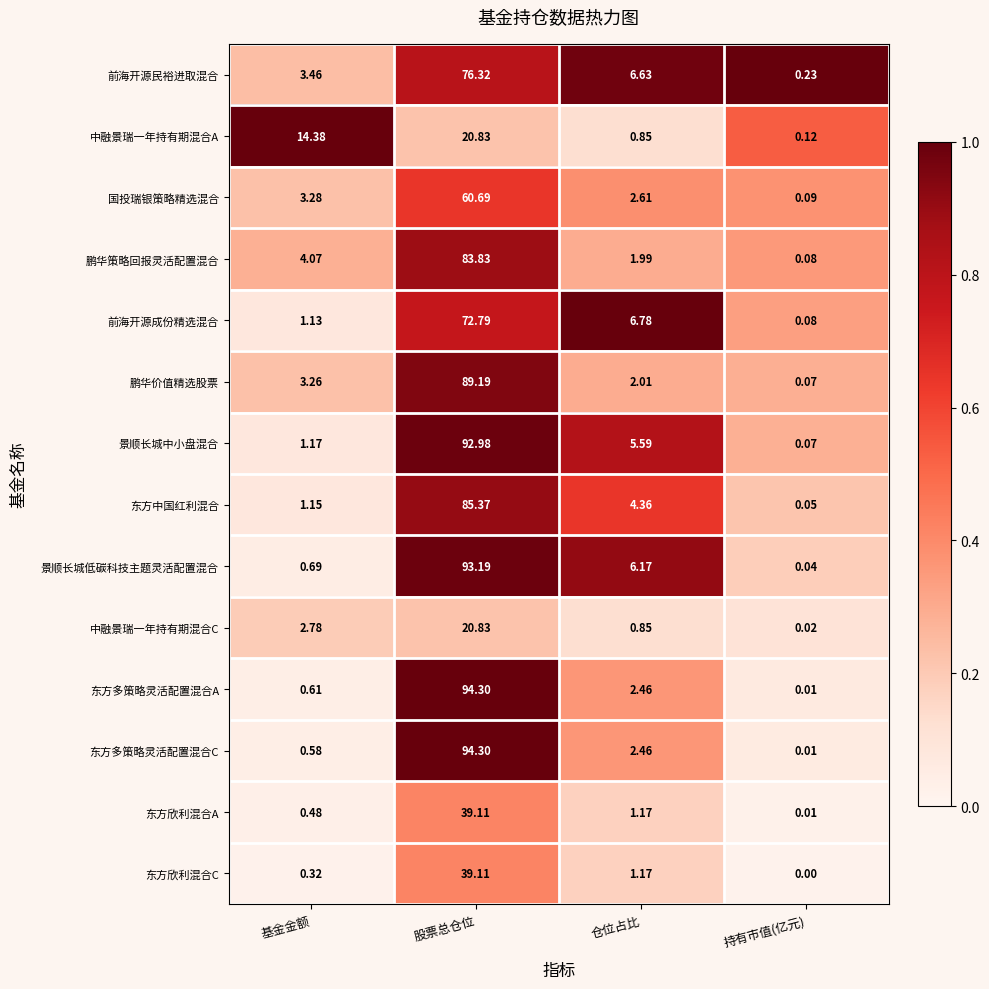

How many categories are shown in the chart?

4